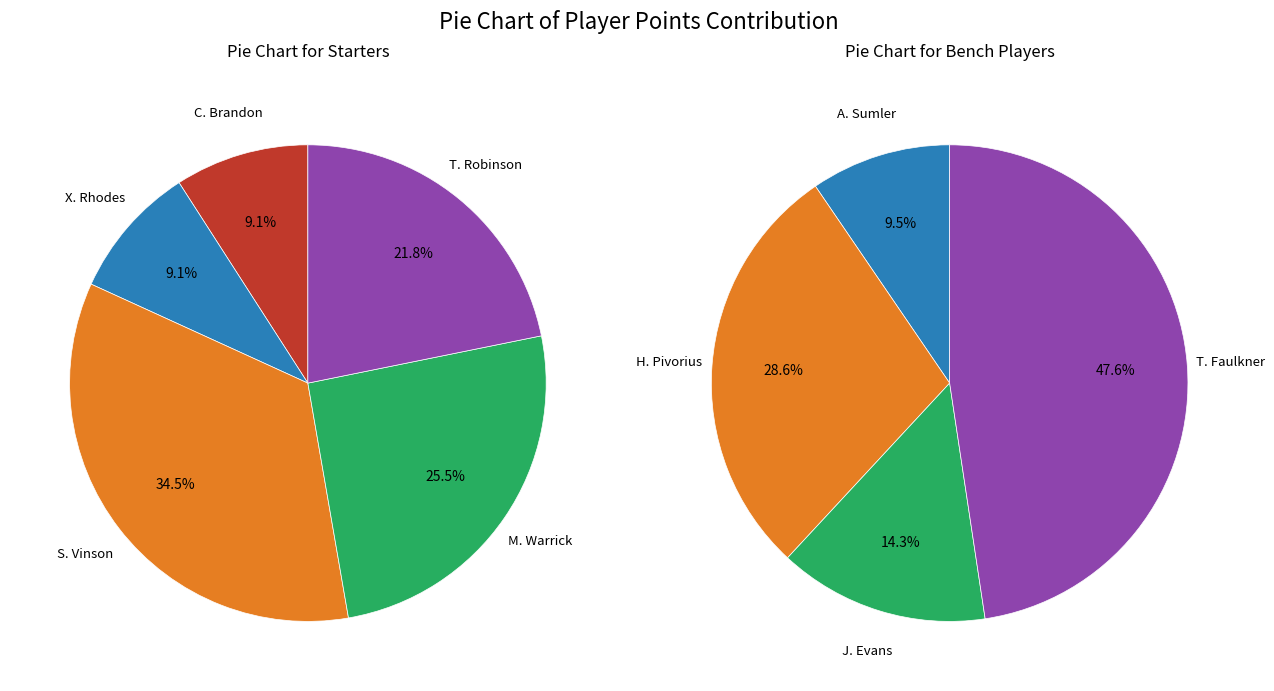

True or false: 2 accounts for 35% of the total.

True